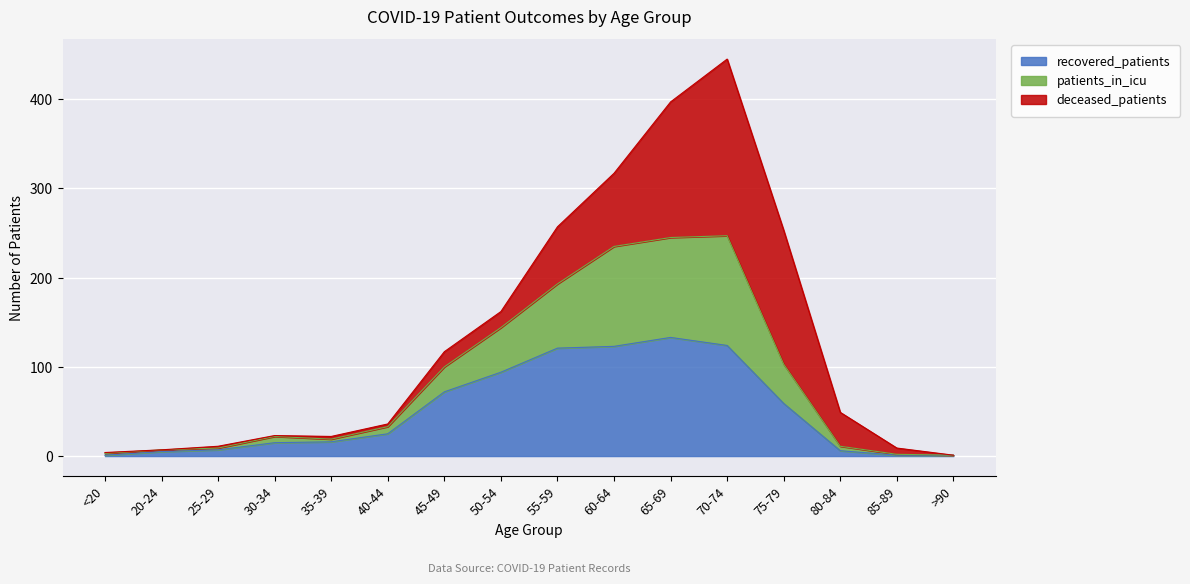

What is the maximum value for recovered_patients?

133